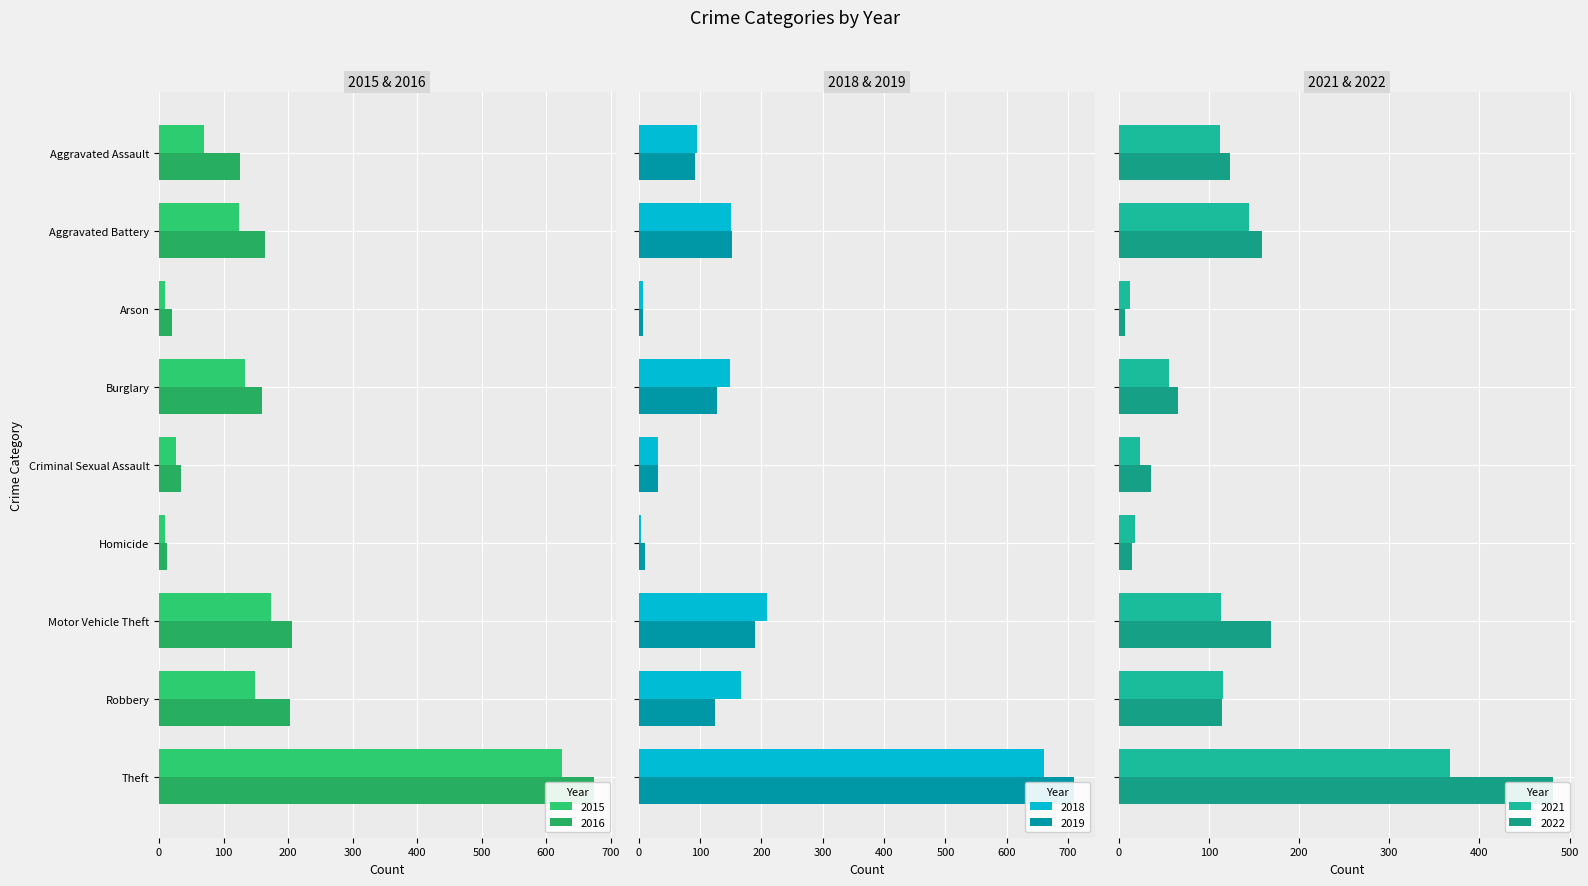

What is the label of the 7th bar from the right?

Arson